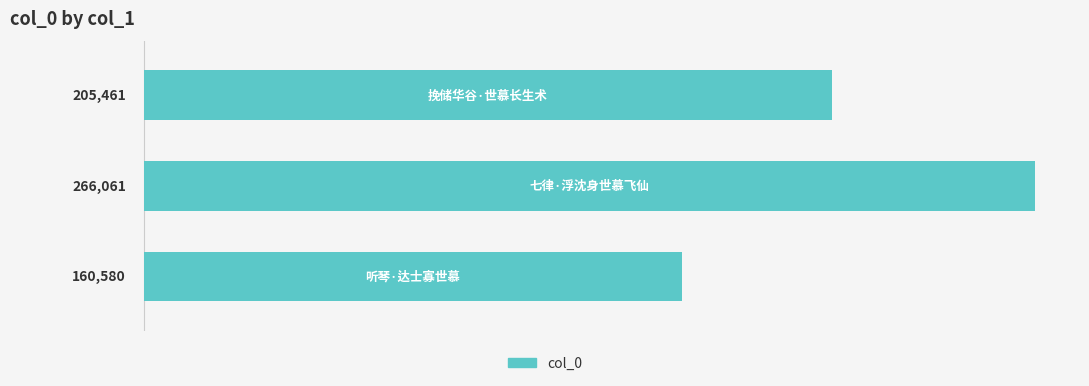

How many bars are there in total?

3